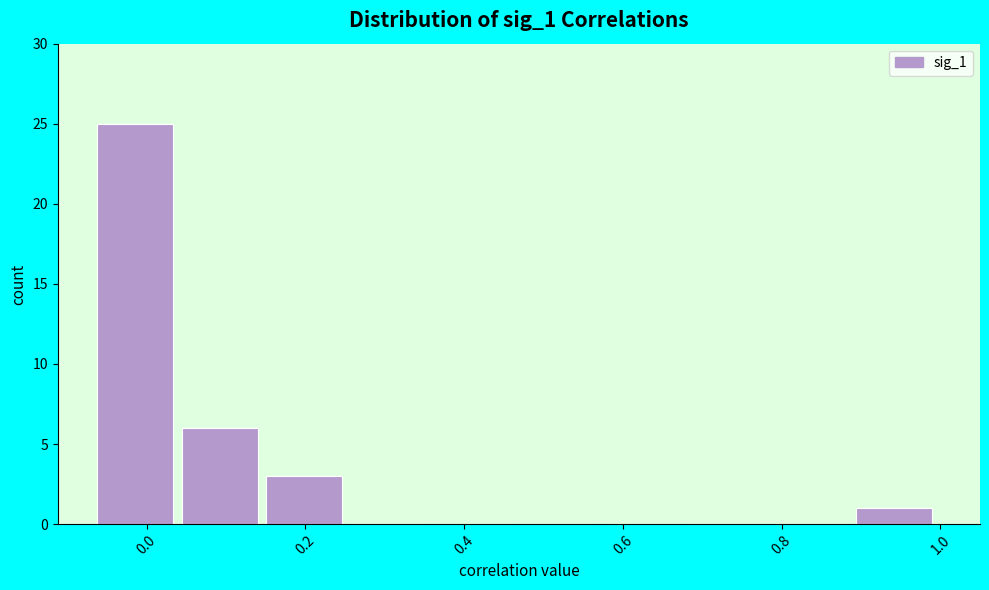

Reading left to right, list every bar in this chart as the range it spans on the x-axis followed by its height. Neither the bar edges nor the heights are printed on the chart, so give them approximately, as read against the axes.

-0.06 to 0.04: 25
0.04 to 0.16: 6
0.16 to 0.26: 3
0.26 to 0.36: 0
0.36 to 0.46: 0
0.46 to 0.58: 0
0.58 to 0.68: 0
0.68 to 0.78: 0
0.78 to 0.90: 0
0.90 to 1.00: 1